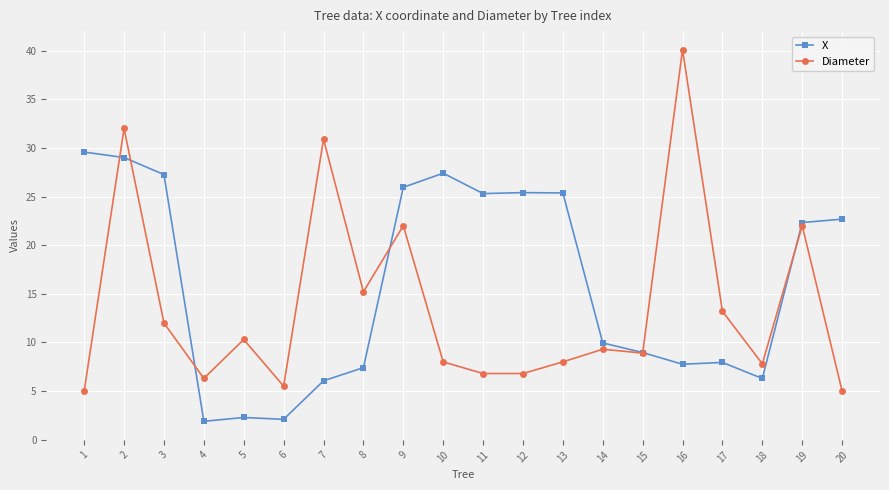

What is the difference between the second highest and second lowest values in the Diameter series?

27.0